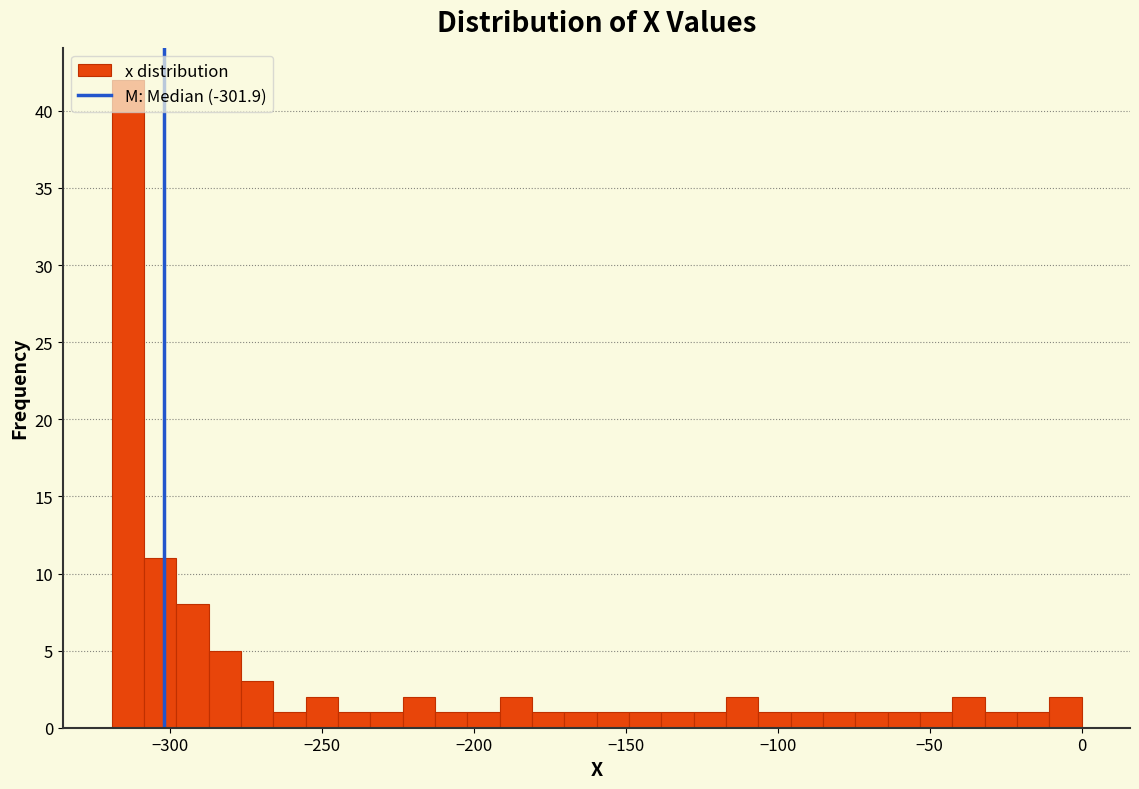

Around what value on the x-axis is the tallest bar? Give the approximate position of its centre, as read against the axis.

-315